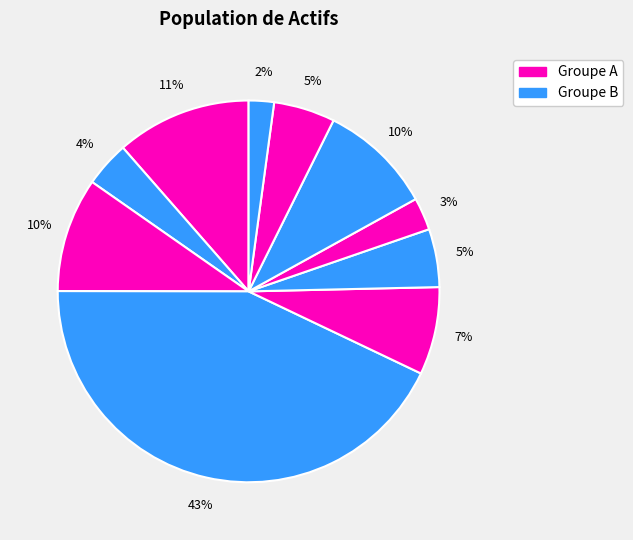

Count the number of slices in the pie.

10